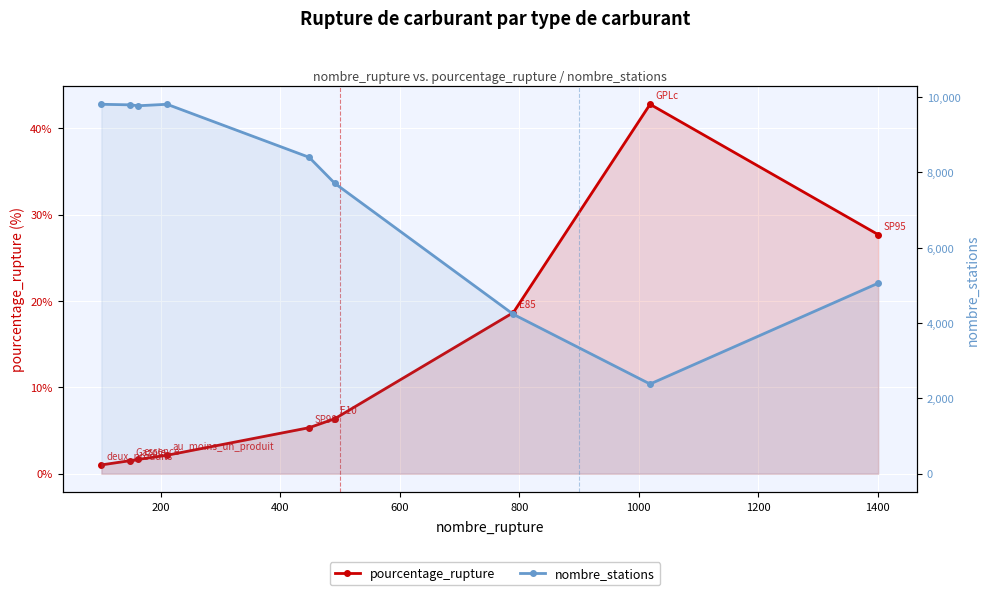

In nombre_stations, how many points are higher than both neighbors (excluding endpoints)?

1